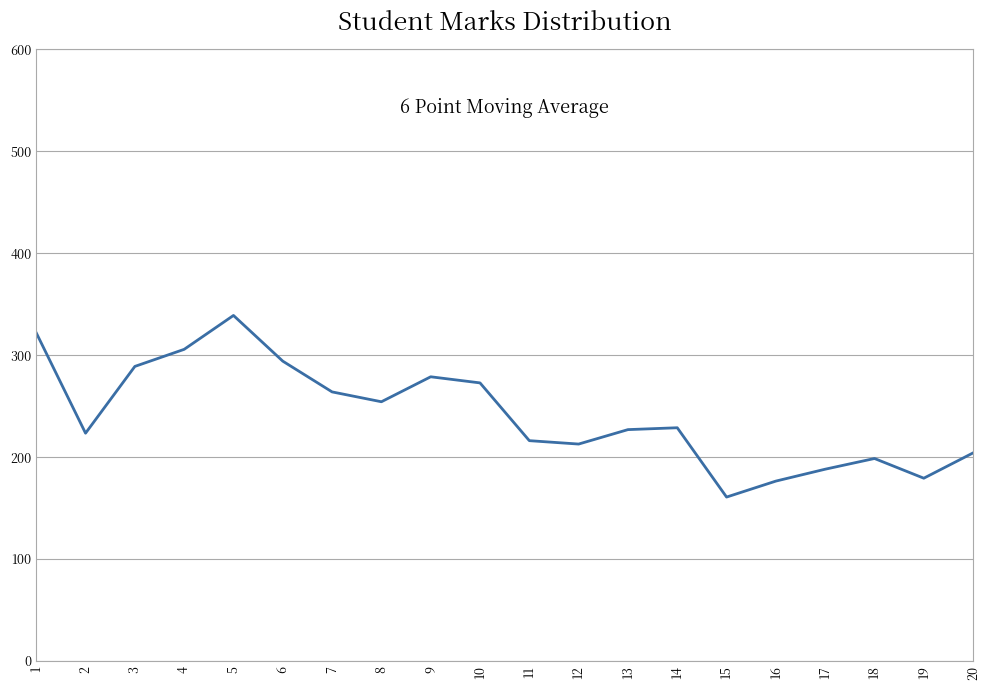

What is the difference between the values at 17 and 2?

35.3